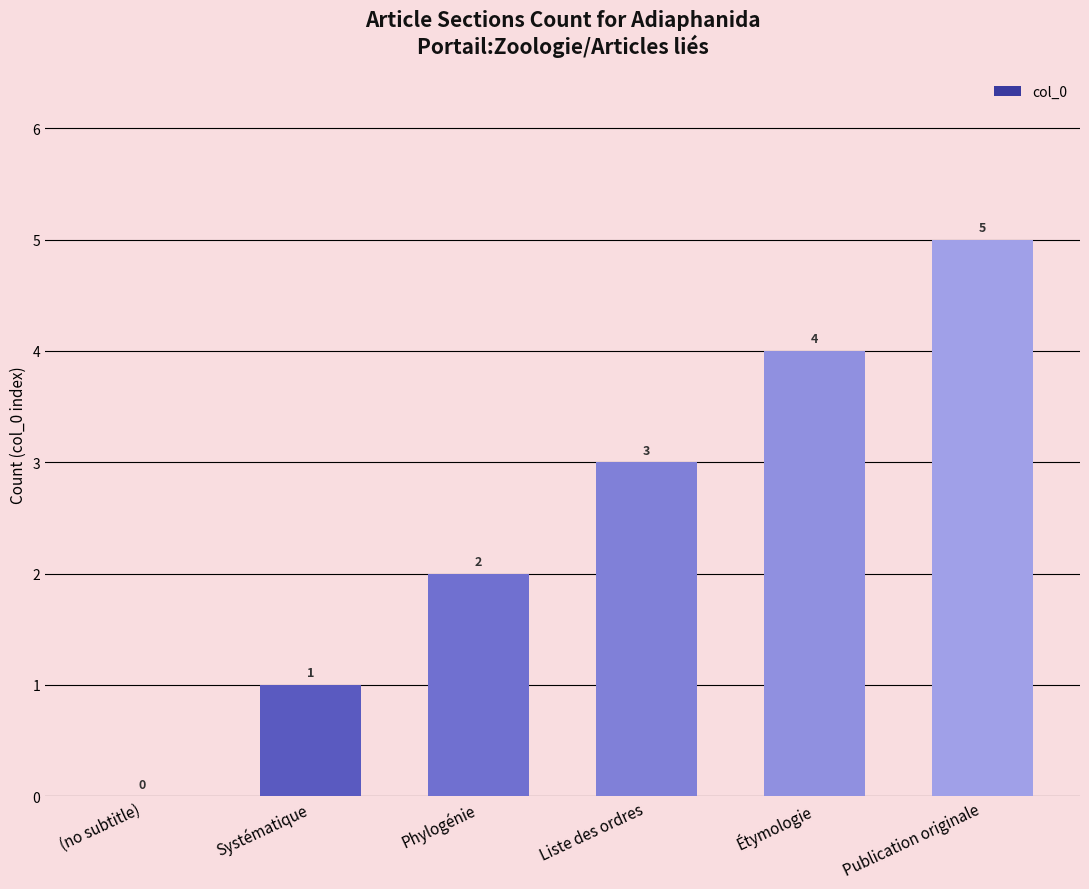

How many positive values are there?

5